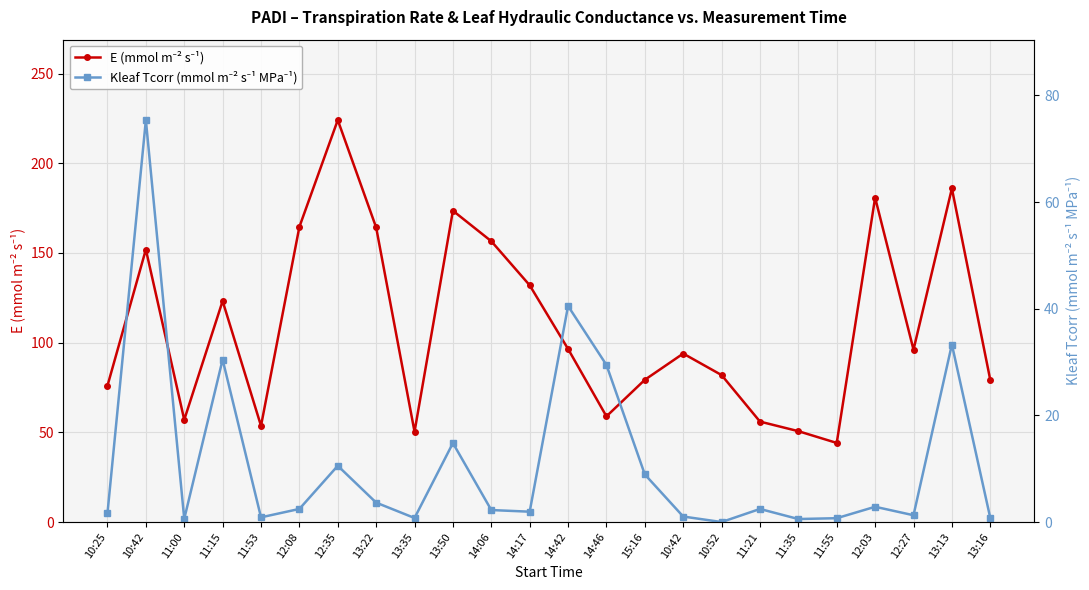

Reading right to left, transcribe all the data shown in this chart.

E (mmol m⁻² s⁻¹): 13:16=79.3	13:13=186.0	12:27=96.1	12:03=180.8	11:55=44.1	11:35=50.7	11:21=56.0	10:52=81.9	10:42=93.9	15:16=79.3	14:46=58.9	14:42=96.5	14:17=132.0	14:06=156.6	13:50=173.6	13:35=50.4	13:22=164.2	12:35=224.1	12:08=164.6	11:53=53.6	11:15=123.2	11:00=57.0	10:42=151.9	10:25=76.0
Kleaf Tcorr (mmol m⁻² s⁻¹ MPa⁻¹): 13:16=0.8	13:13=33.3	12:27=1.3	12:03=2.9	11:55=0.7	11:35=0.6	11:21=2.5	10:52=0.0	10:42=1.0	15:16=8.9	14:46=29.5	14:42=40.5	14:17=1.9	14:06=2.3	13:50=14.8	13:35=0.8	13:22=3.6	12:35=10.6	12:08=2.5	11:53=0.9	11:15=30.5	11:00=0.6	10:42=75.4	10:25=1.7